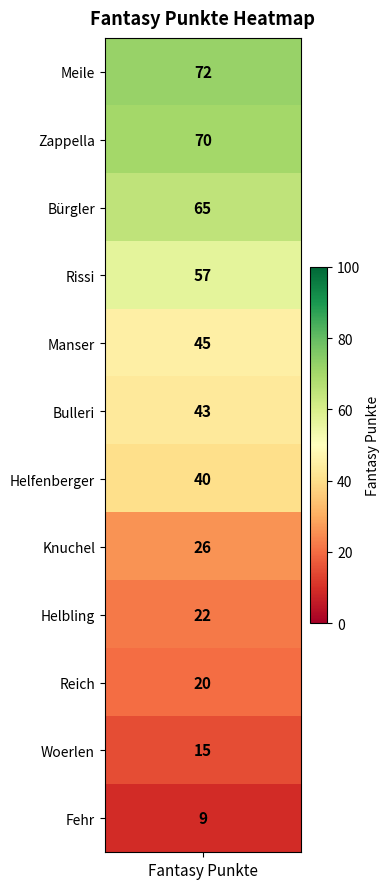

Which category has the lowest value across all series?

Fehr